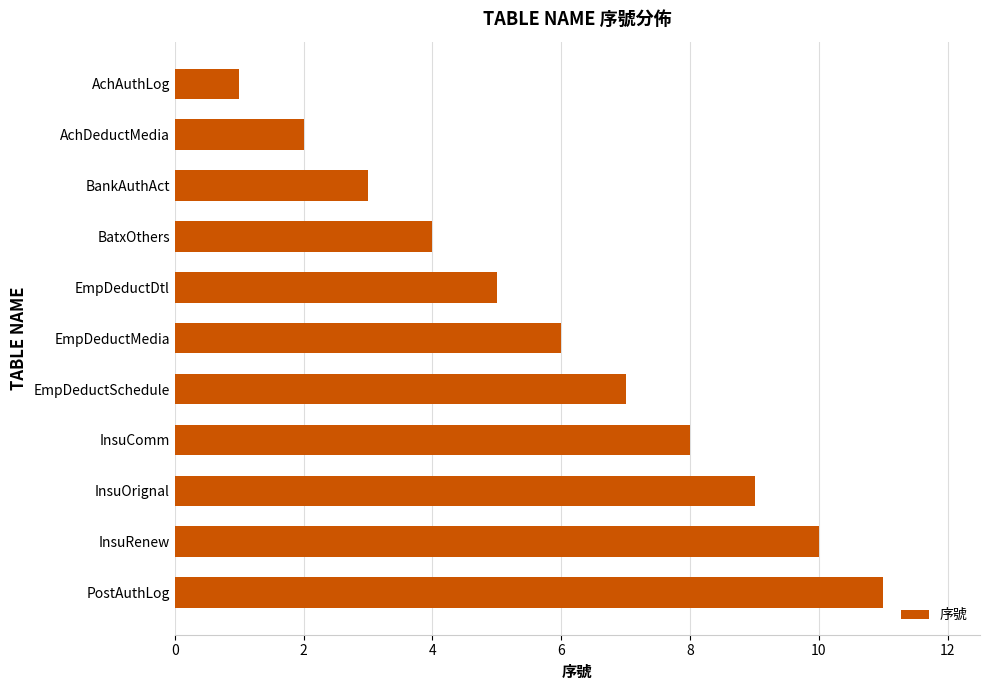

Between AchDeductMedia and BankAuthAct, which is larger?

BankAuthAct